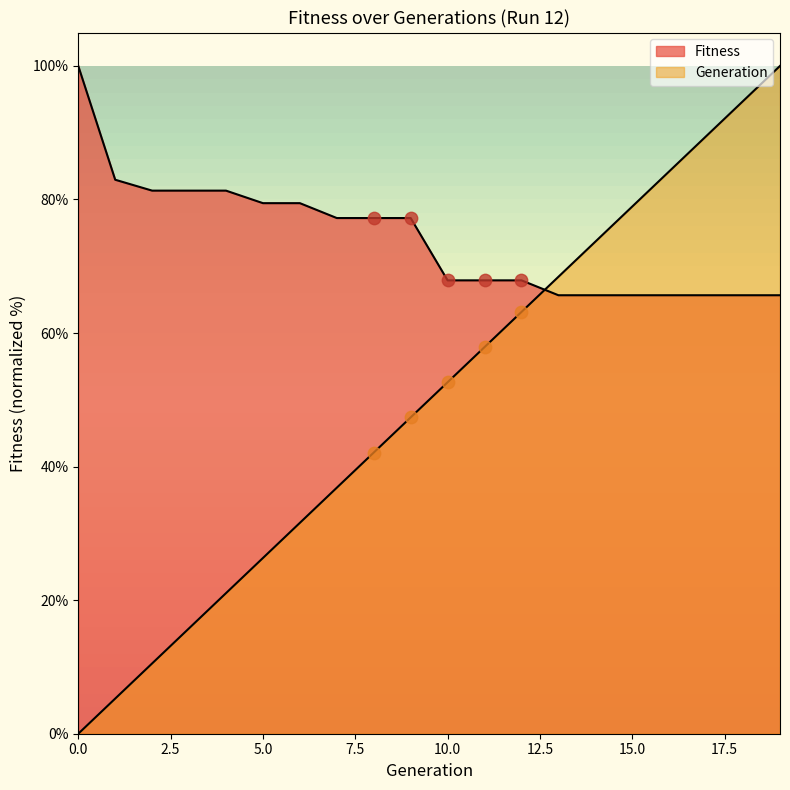

Which series reaches the maximum Y coordinate?

Fitness